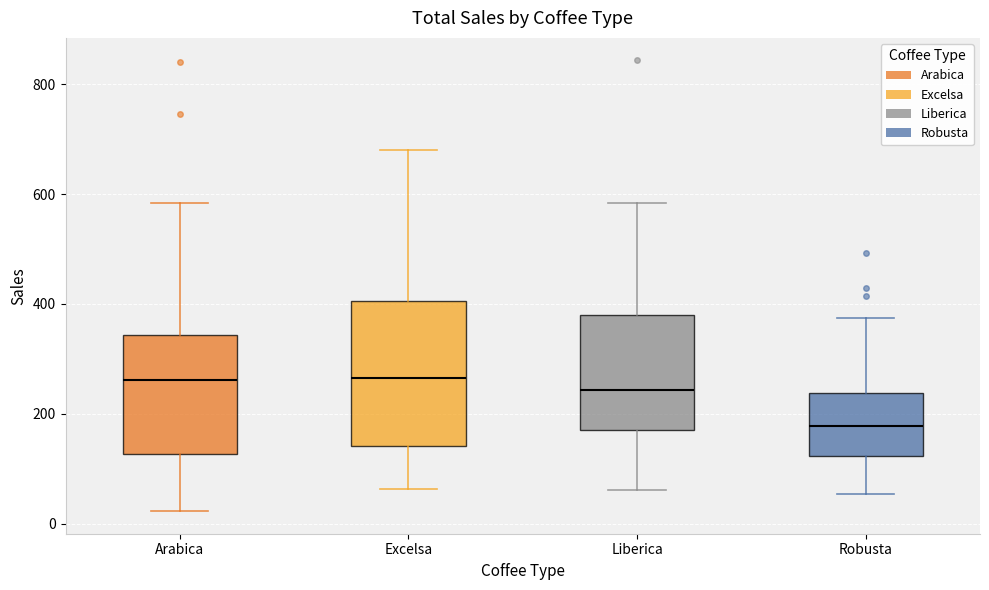

Reading left to right, transcribe this box plot: for each box, give where its median line is, the range the box spans, and where its two whiskers end, as read against the y-axis. The values are not printed on the chart, so give them approximately, as read against the axis.

Arabica: median 260, box 120 to 340, whiskers 20 to 580
Excelsa: median 260, box 140 to 400, whiskers 60 to 680
Liberica: median 240, box 180 to 380, whiskers 60 to 580
Robusta: median 180, box 120 to 240, whiskers 60 to 380